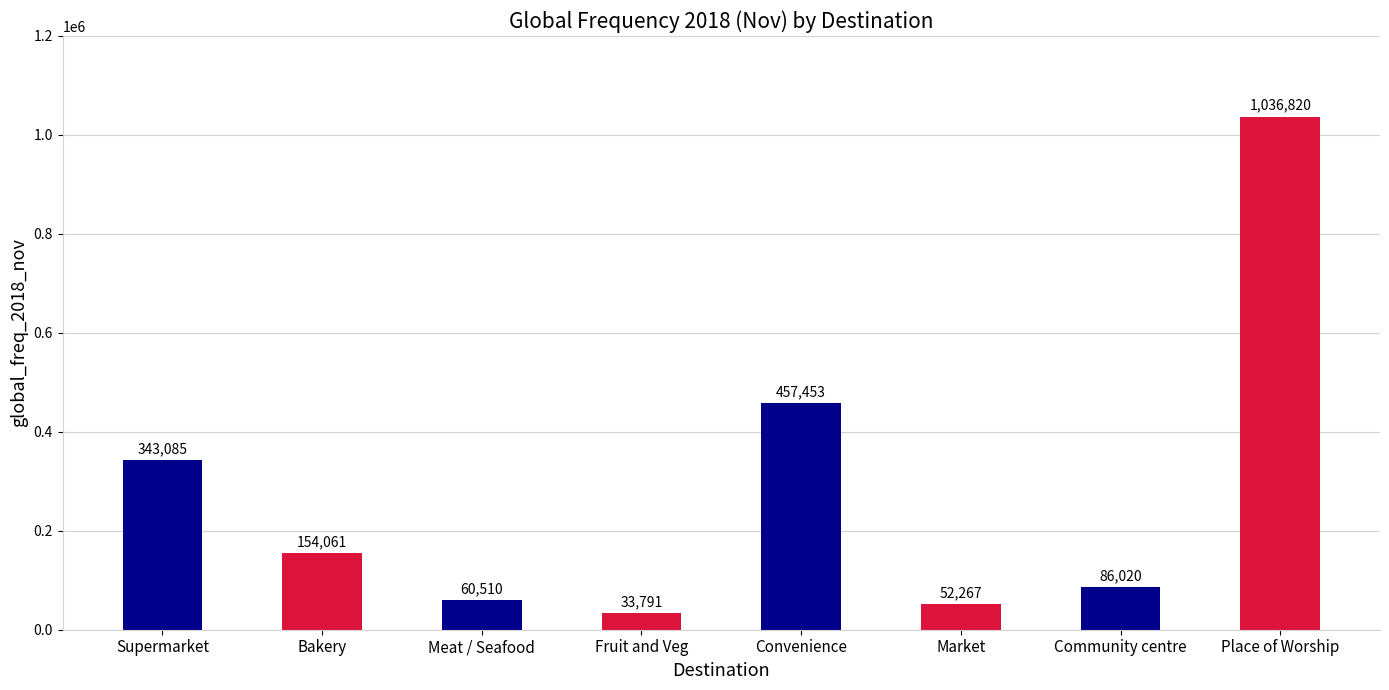

The chart shows a value of 653853 at Convenience. True or false?

False